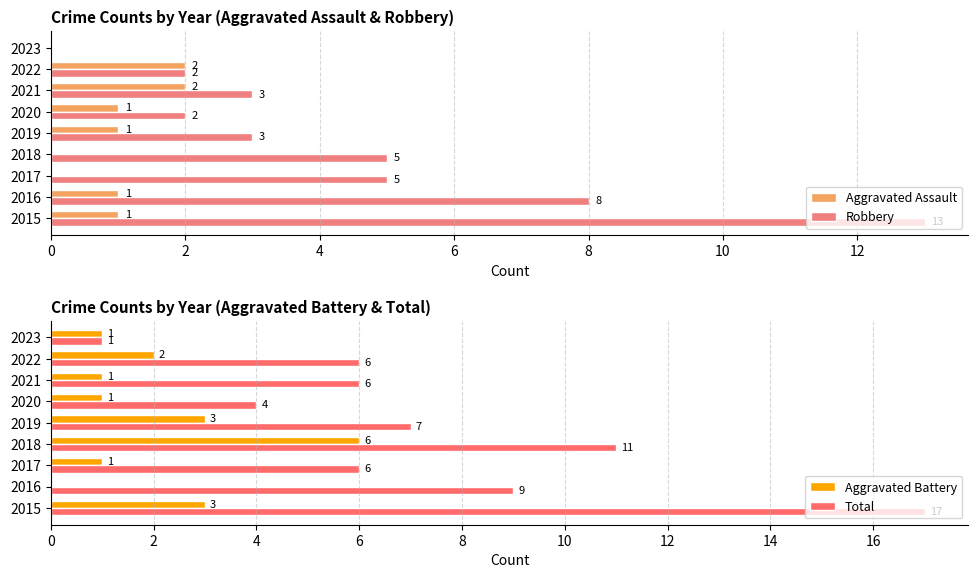

The Aggravated Assault series shows 2 at 2022. True or false?

True